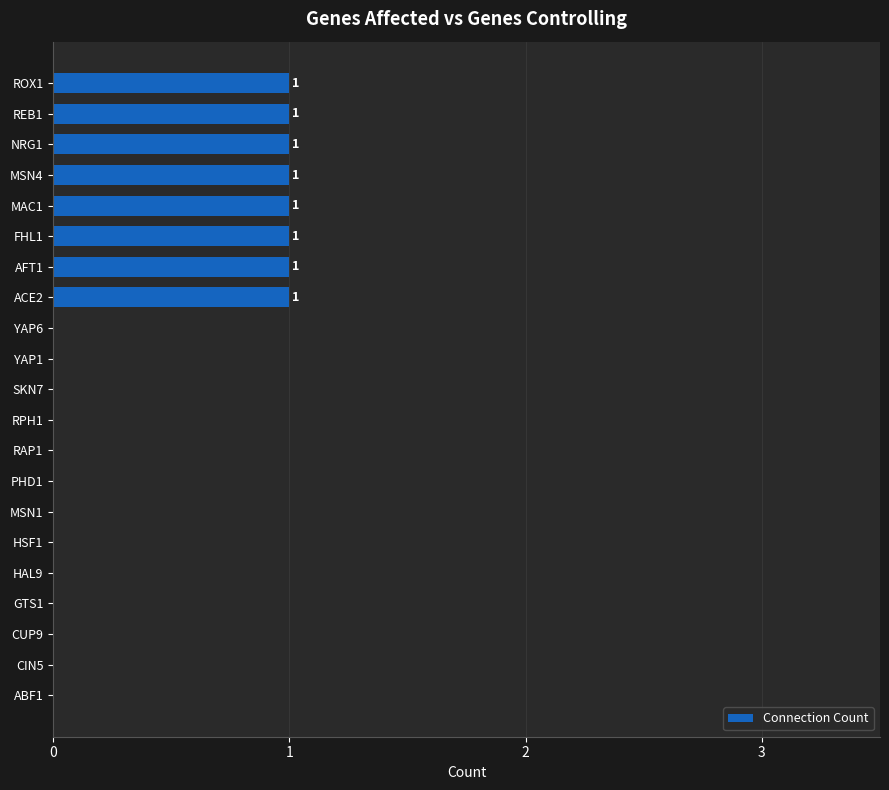

Is it true that the value at NRG1 is 1?

True